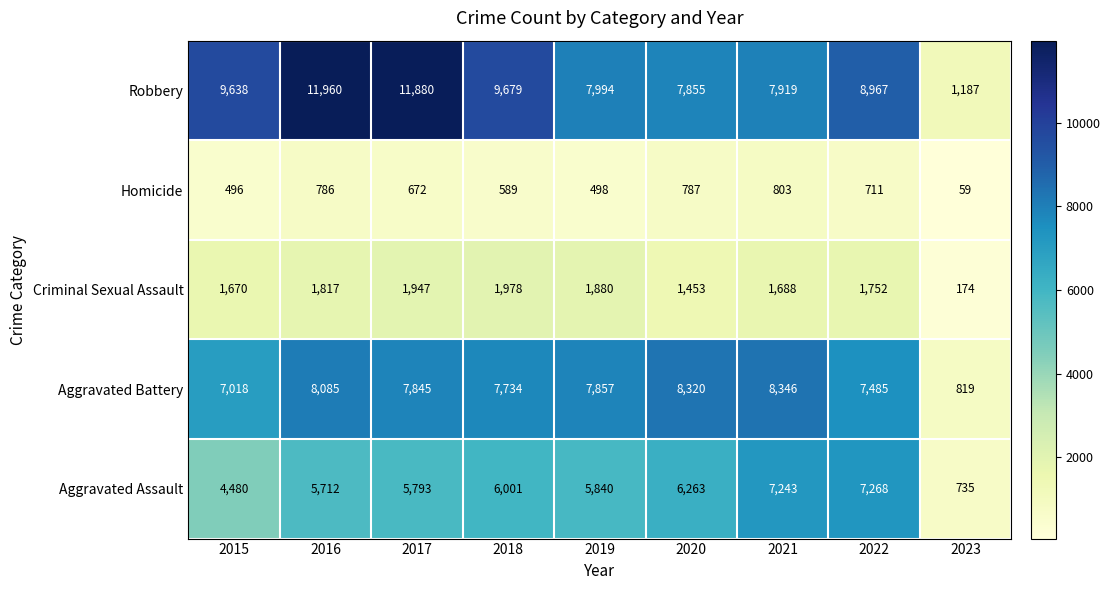

The Homicide series shows 59 at 2023. True or false?

True